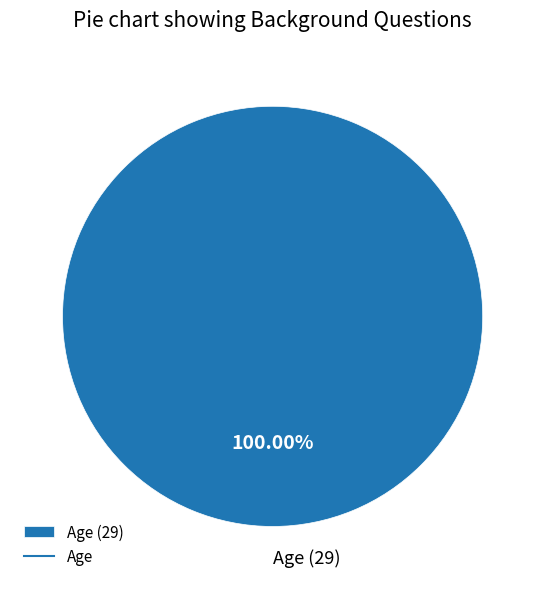

Rank the categories by value from lowest to highest.

Age (29)